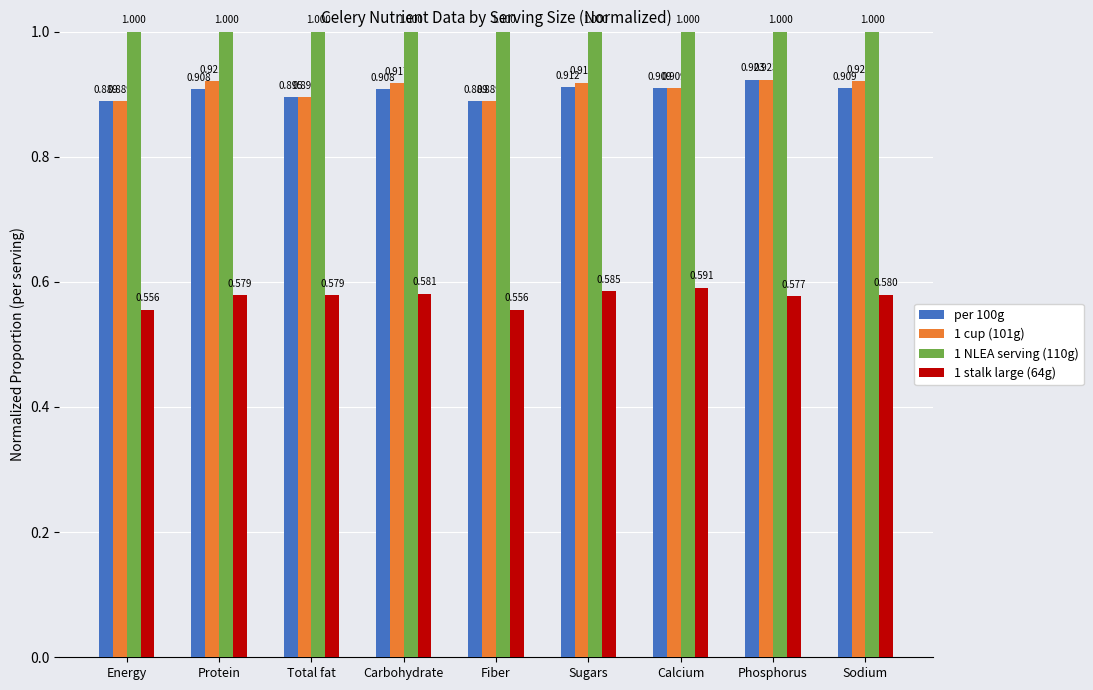

What is the label of the 3rd bar from the left?

Total fat